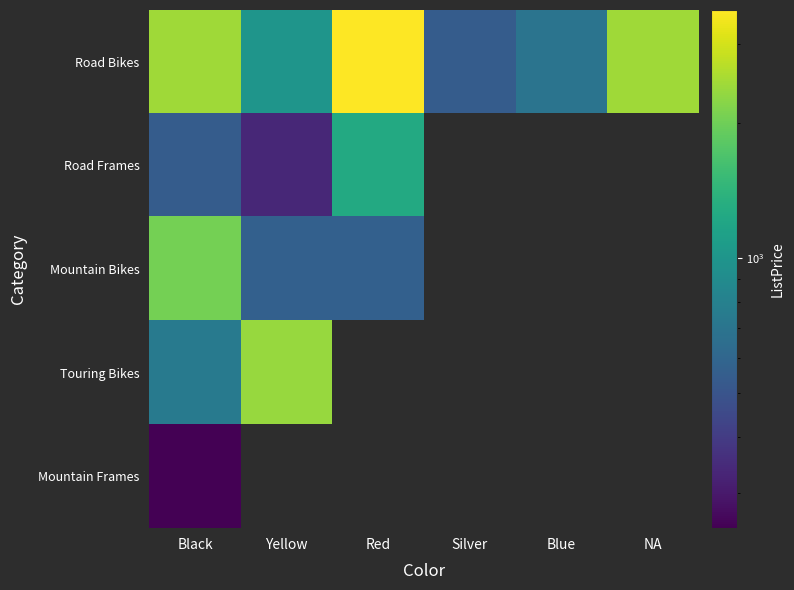

Between Yellow and NA, which series saw the biggest shift?

Road Bikes